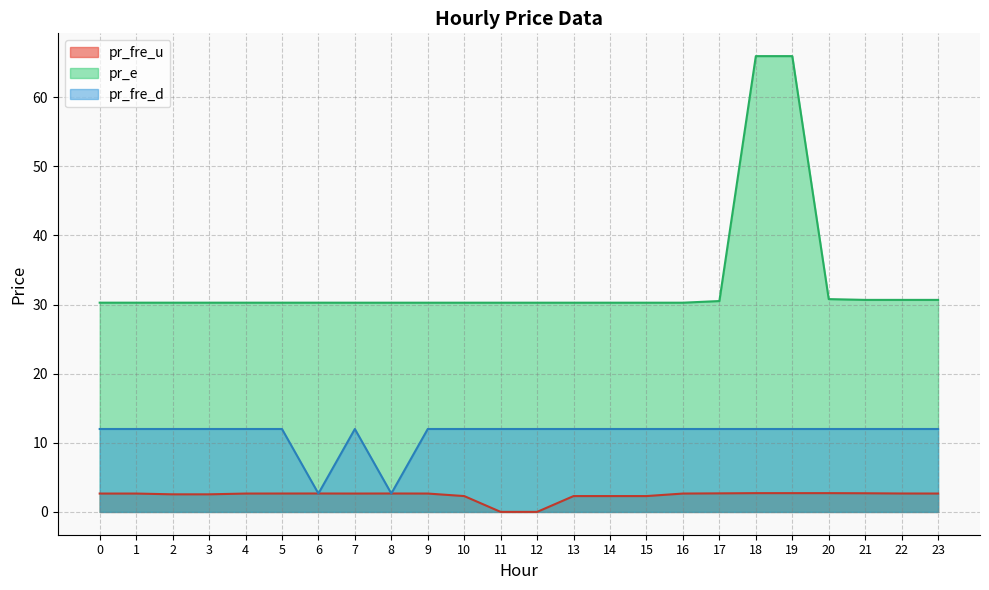

How many lines are shown in the chart?

3